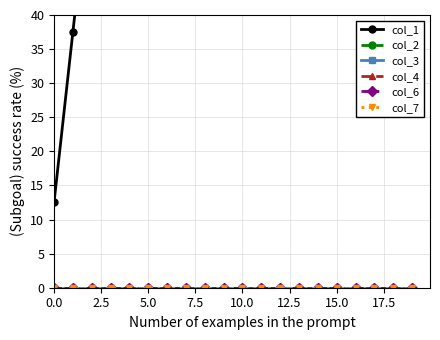

True or false: col_4 has more than 1 points higher than both neighbors.

False